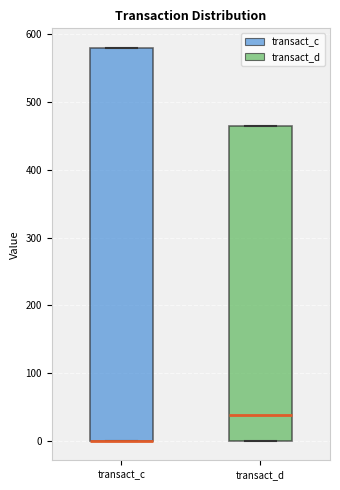

Comparing the boxes themselves (not the whiskers), which one is the tallest?

transact_c